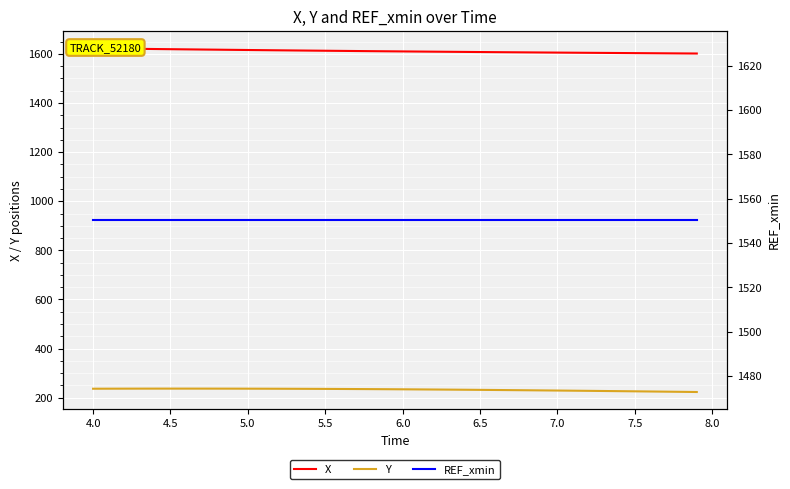

Which series has the largest total across all categories?

X